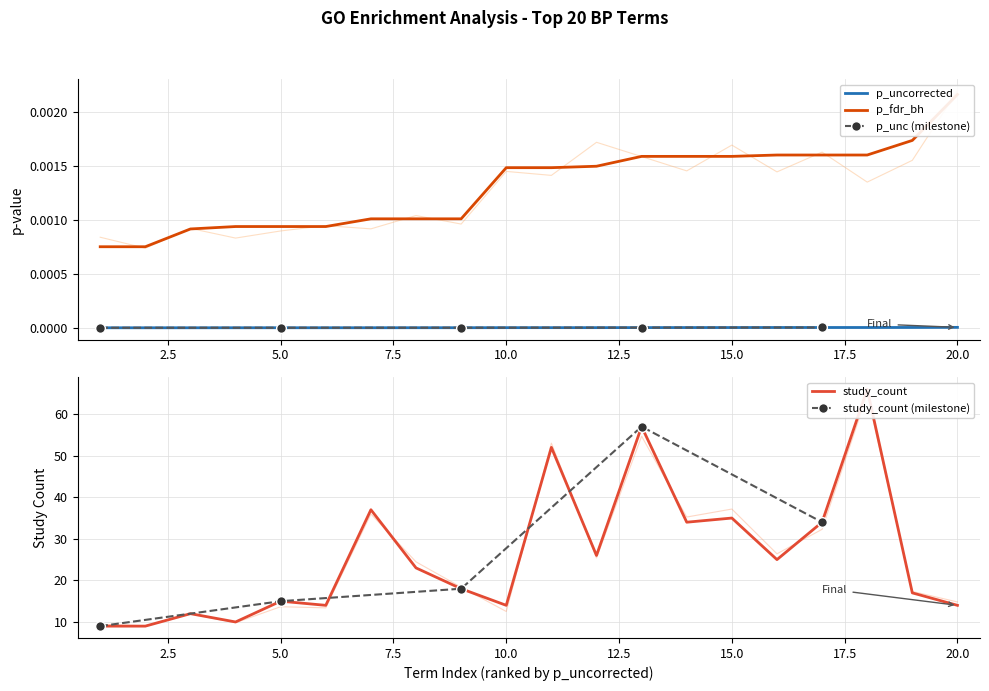

True or false: study_count and p_fdr_bh cross at least once.

False